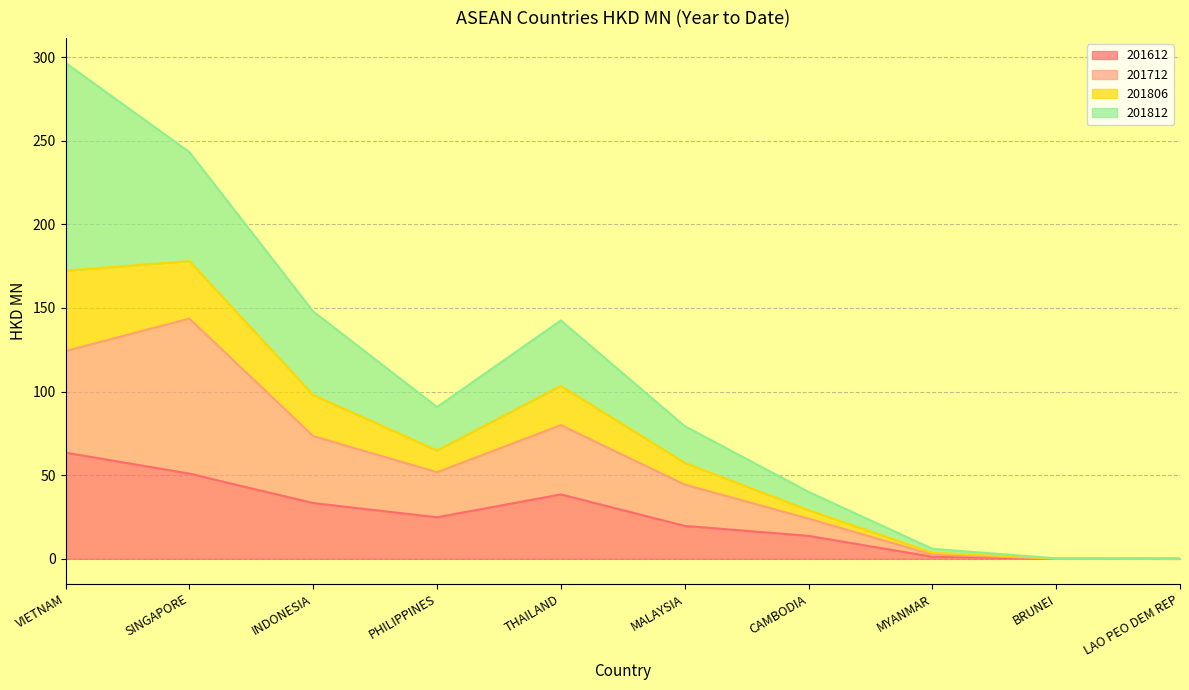

The value of 201612 at SINGAPORE is 30.9. True or false?

False